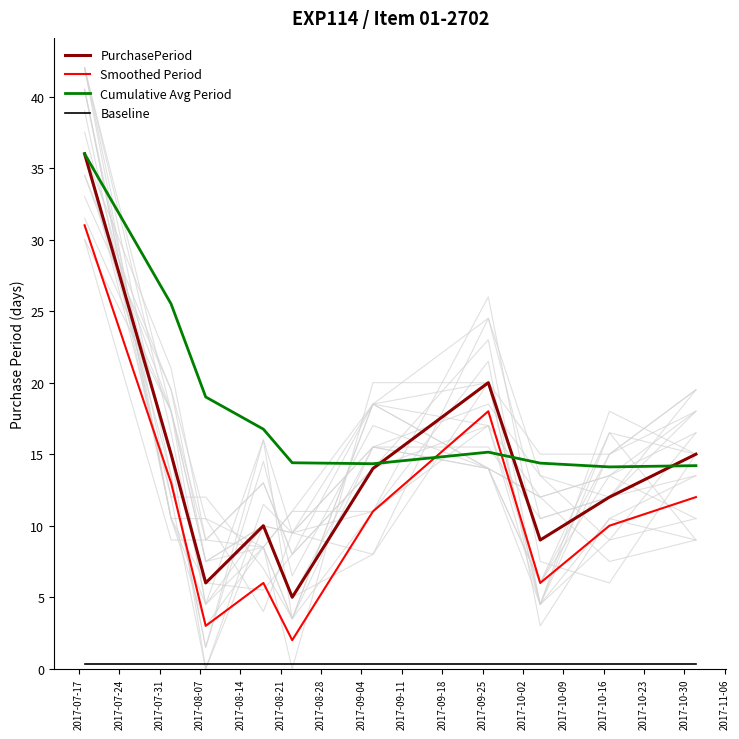

What is the minimum value for Cumulative Avg Period?

14.1